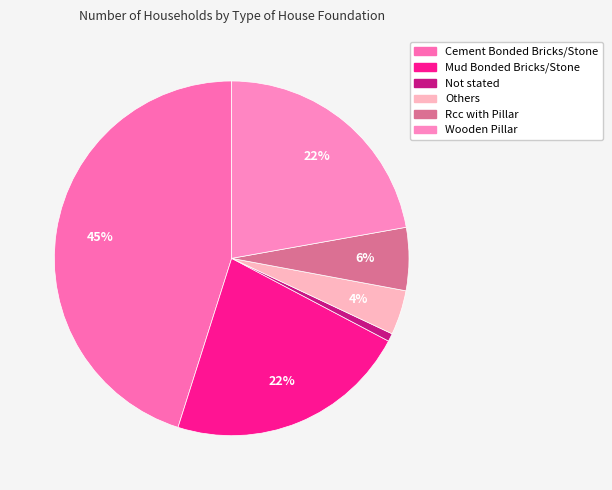

True or false: Cement Bonded Bricks/Stone accounts for 38% of the total.

False